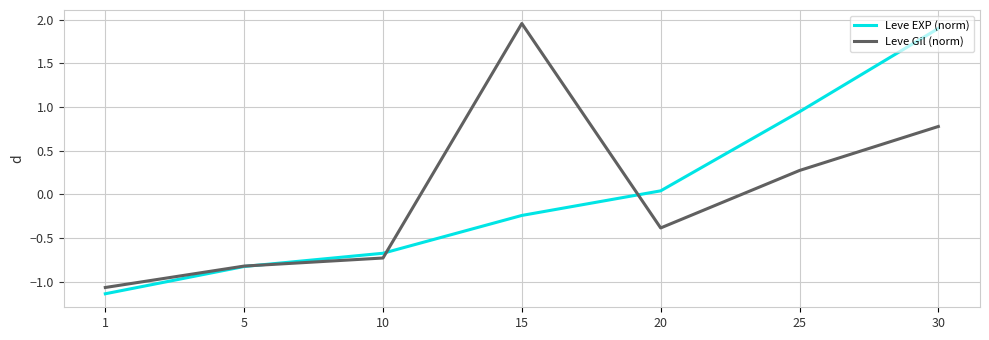

Which category has the highest value in the Leve Gil (norm) series?

15